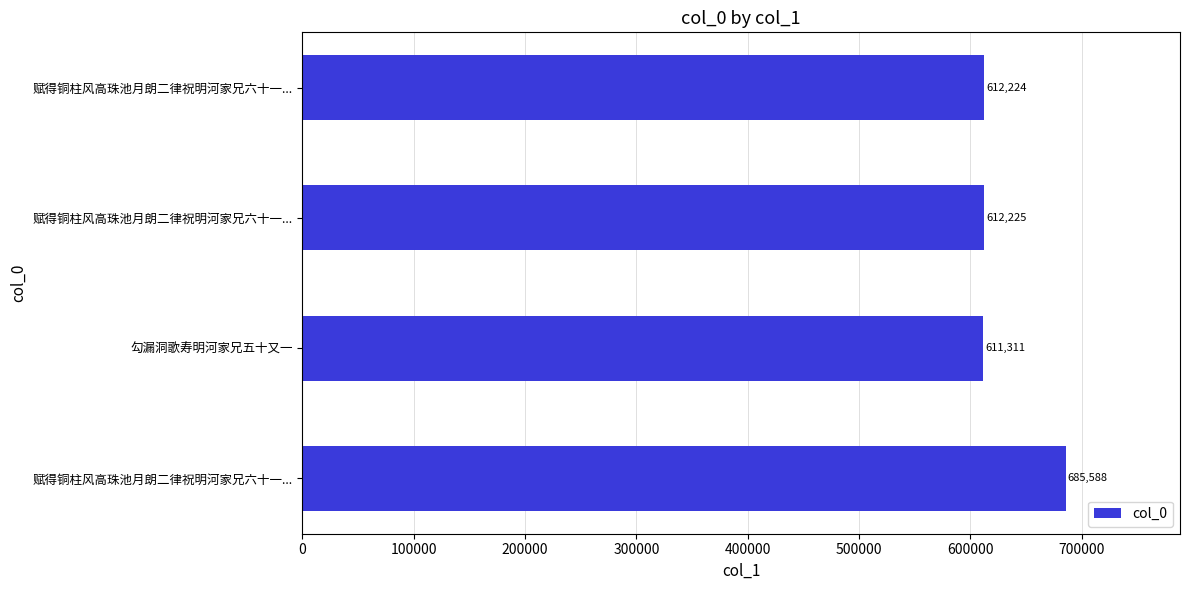

What is the difference between the maximum and minimum values?

74277